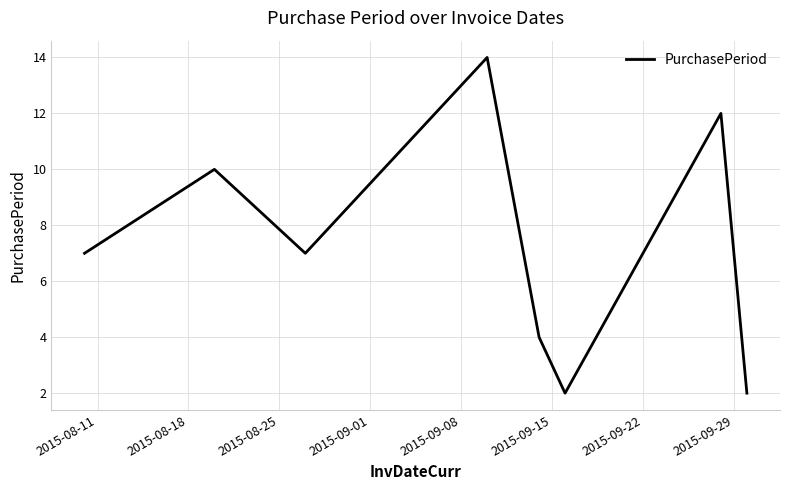

What is the maximum value shown in the chart?

14